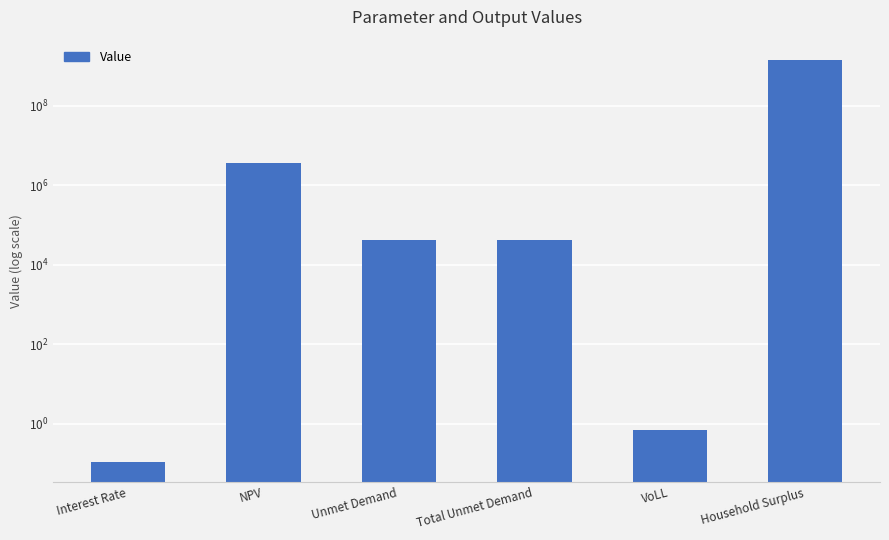

Reading left to right, list all the values displayed in this chart.

Interest Rate=0.1	NPV=3497304.1	Unmet Demand=42156.5	Total Unmet Demand=42156.5	VoLL=0.7	Household Surplus=1417936289.6